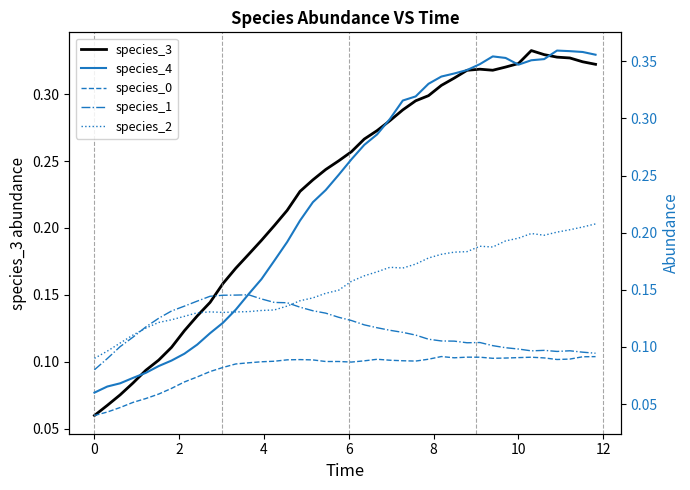

Rank the series by their maximum value, from highest to lowest.

species_4, species_3, species_2, species_1, species_0